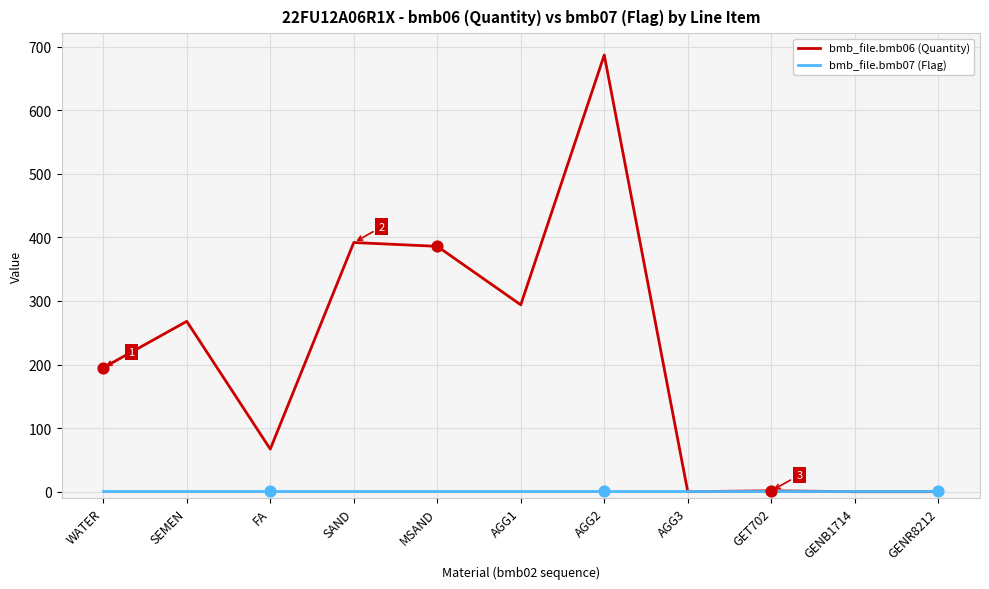

Which series has the largest range (max minus min)?

bmb_file.bmb06 (Quantity)